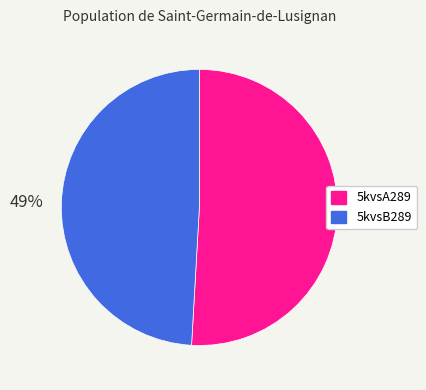

How many slices are in this pie chart?

2